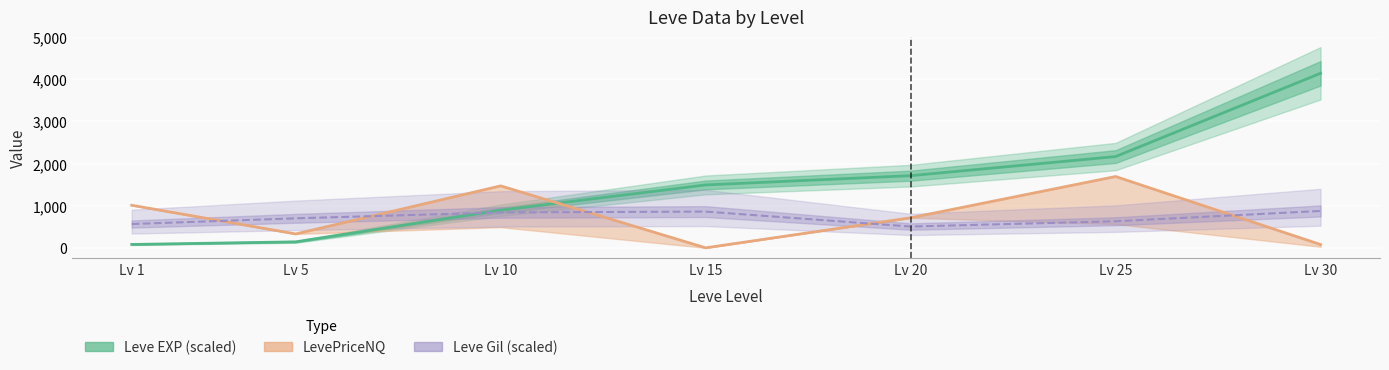

How many values in the Leve Gil (scaled) series are below 700?

3